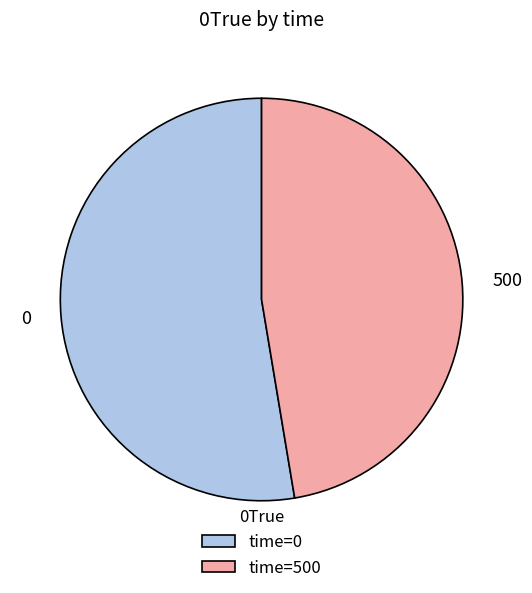

Rank the categories by value from lowest to highest.

500, 0